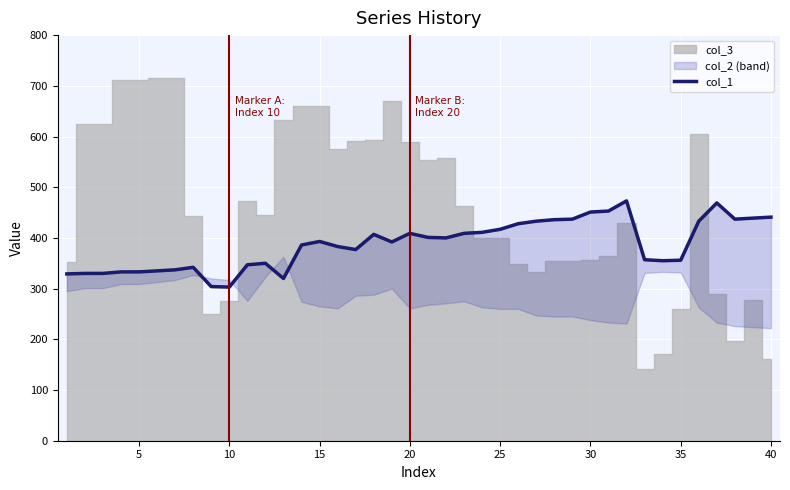

Is this an area chart (filled region under the line)?

No